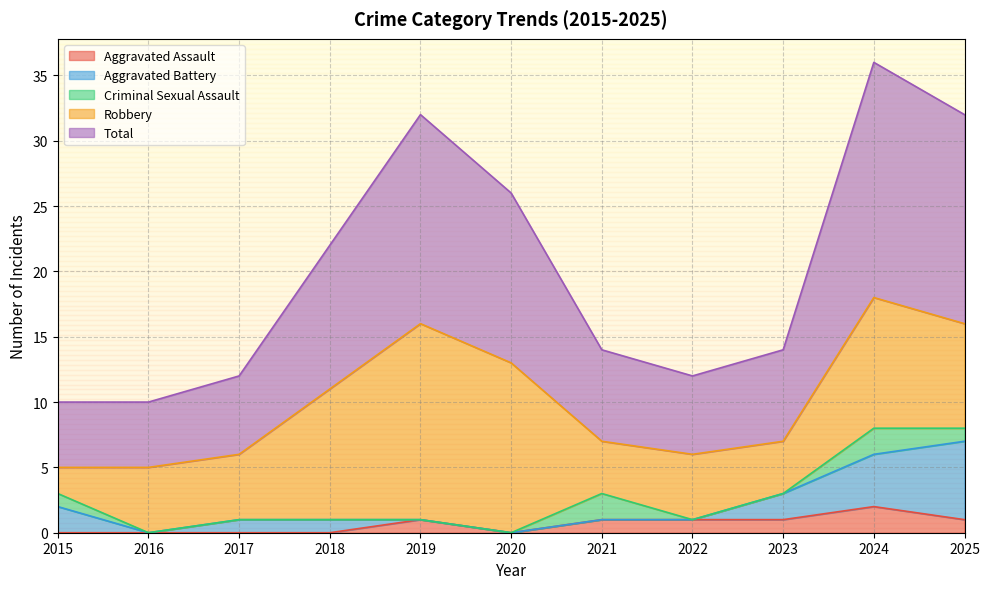

How many series are shown in this chart?

5